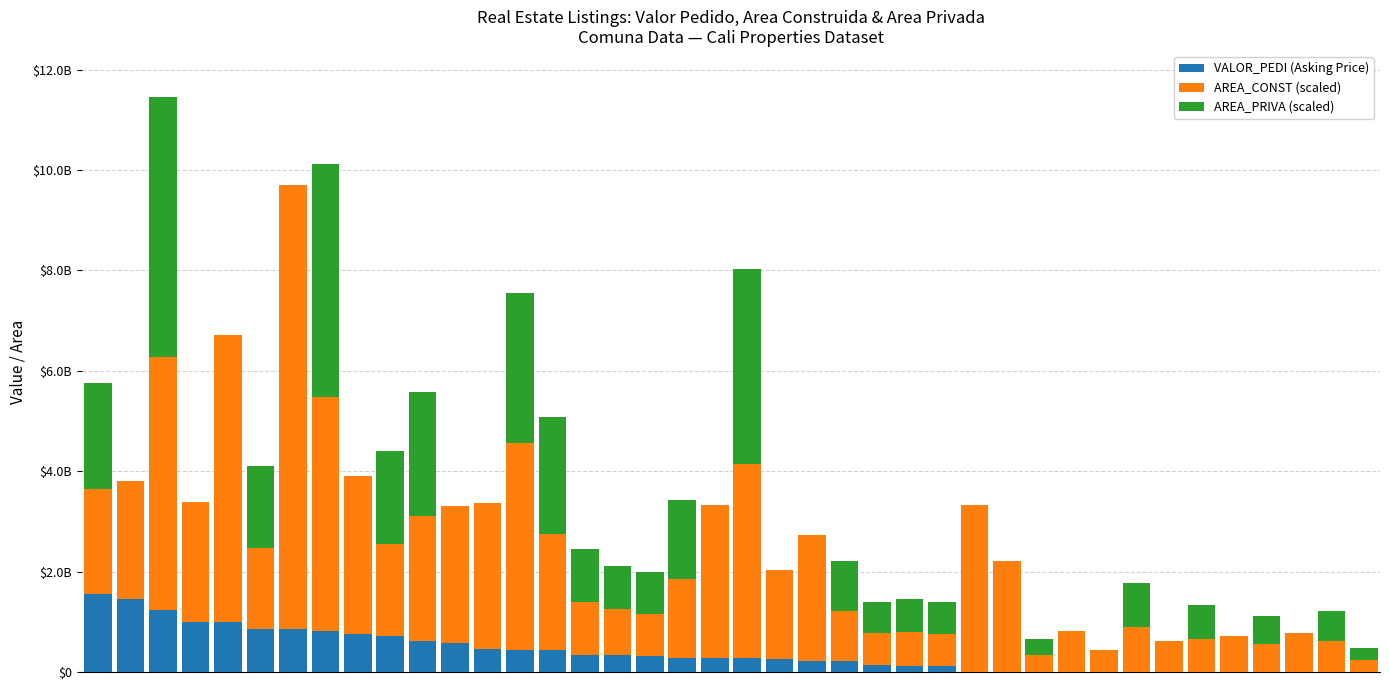

What are all the series names shown in the legend?

VALOR_PEDI (Asking Price), AREA_CONST (scaled), AREA_PRIVA (scaled)